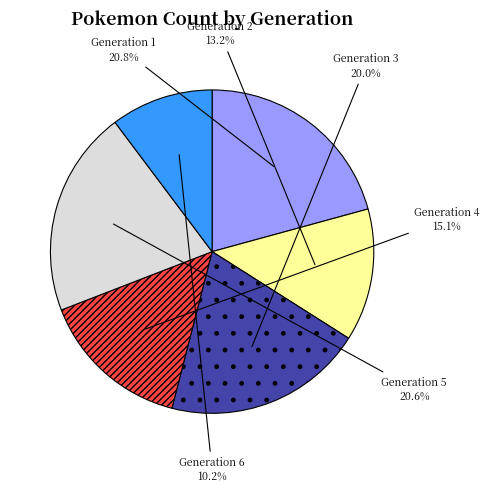

Is there any slice that represents more than half of the pie?

No